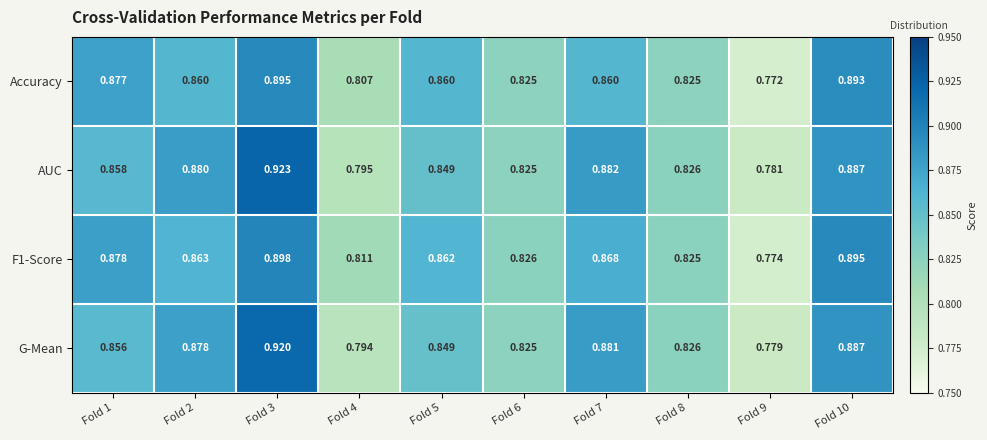

Which series has the largest total across all categories?

AUC